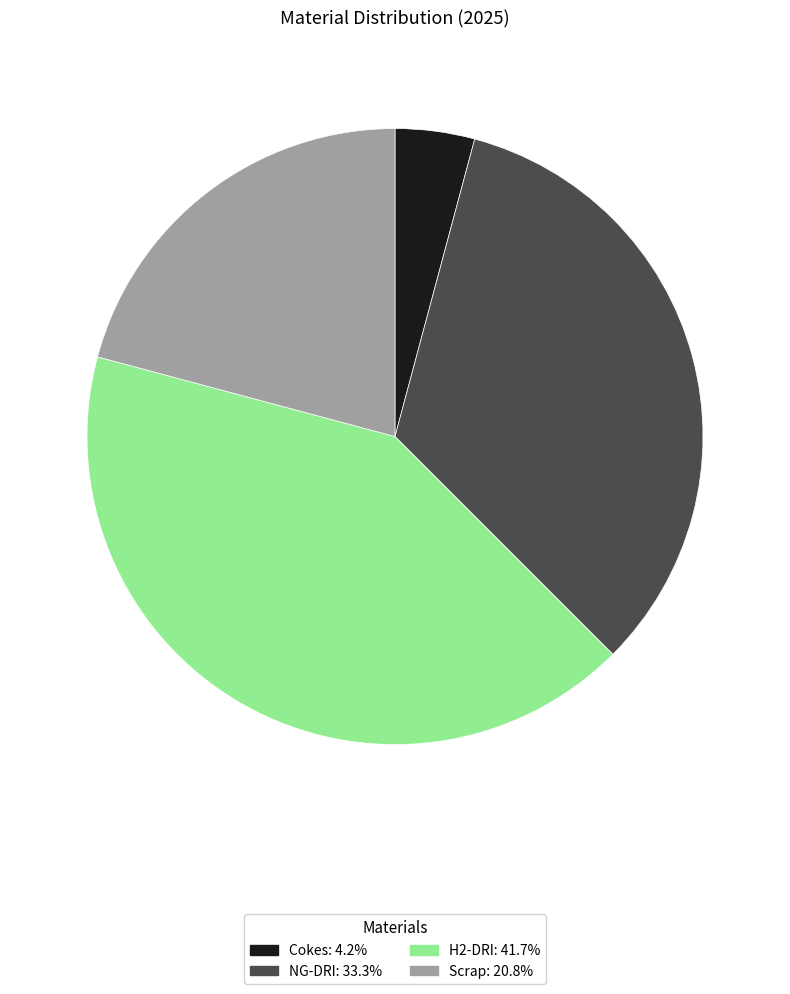

Does Scrap account for over 50% of the chart?

No